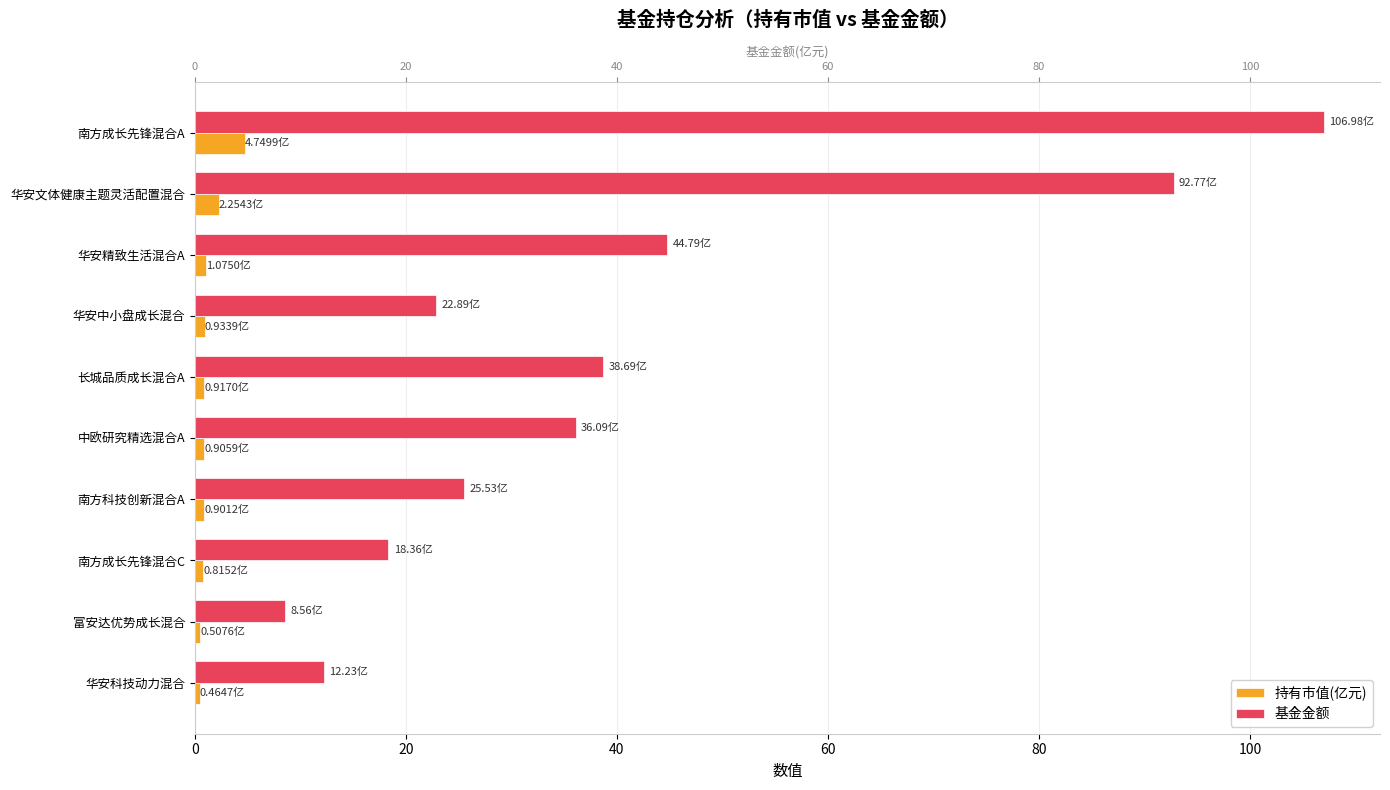

What is the sum of the 持有市值(亿元) values at 南方成长先锋混合A and 华安文体健康主题灵活配置混合?

7.0